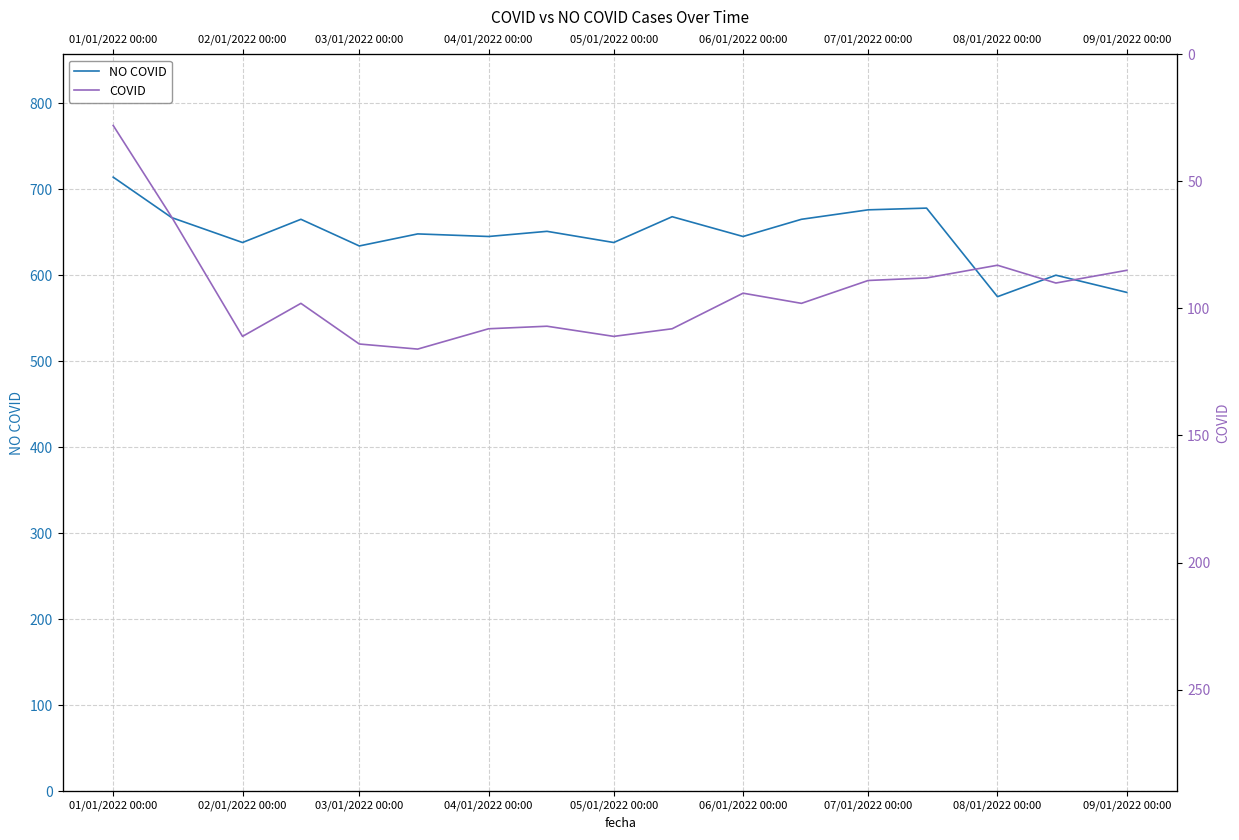

List the series in order of their overall mean, lowest first.

COVID, NO COVID